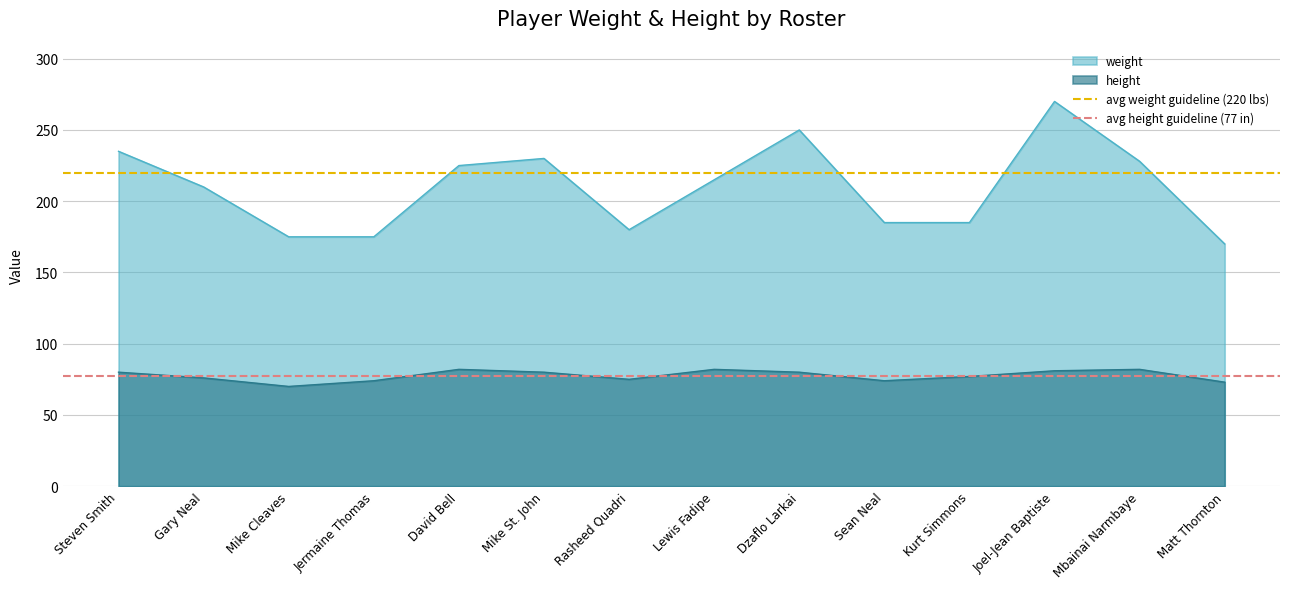

True or false: weight and height cross at least once.

False